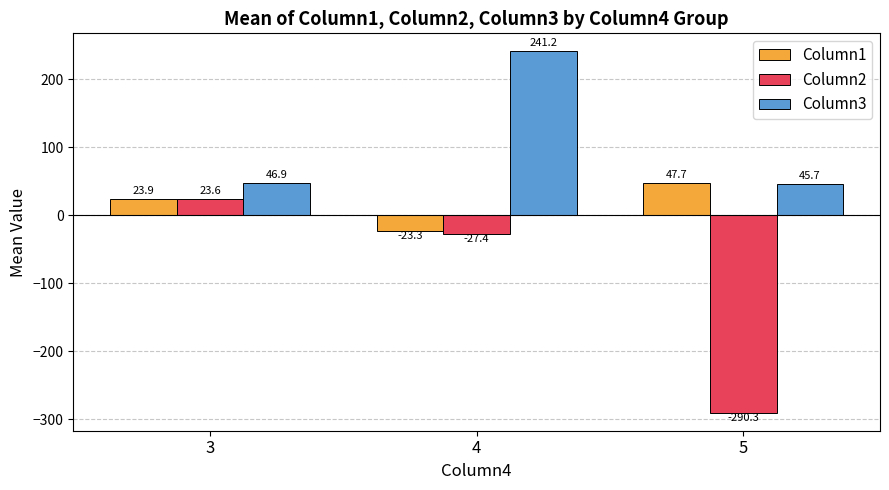

What is the sum of the Column1 values at 5 and 3?

71.5